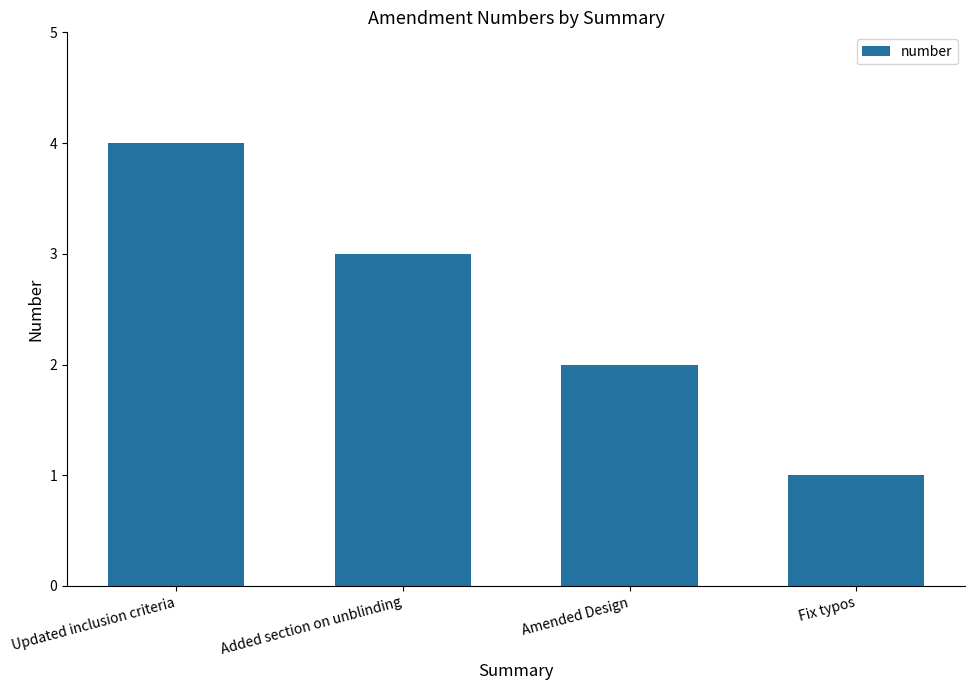

How many values are below 3?

2